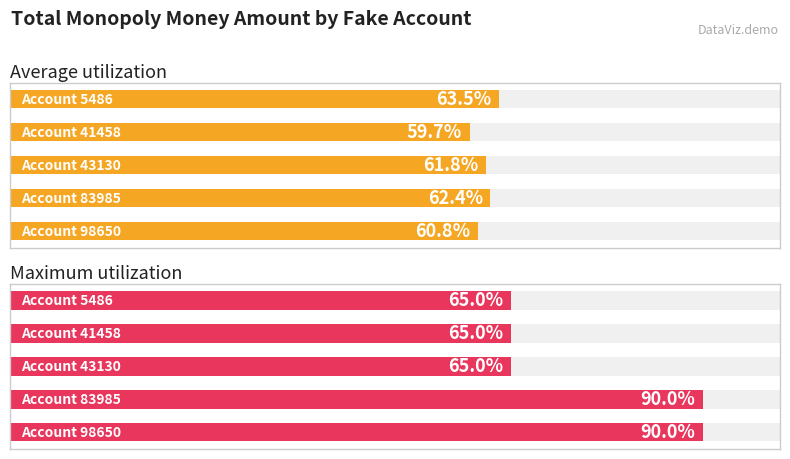

Is it true that Maximum utilization equals 9.2 at 4?

False